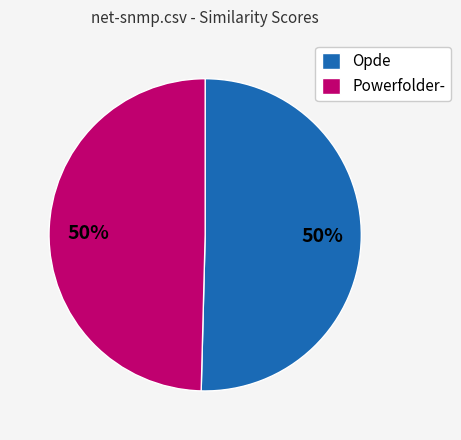

Count the number of slices in the pie.

2